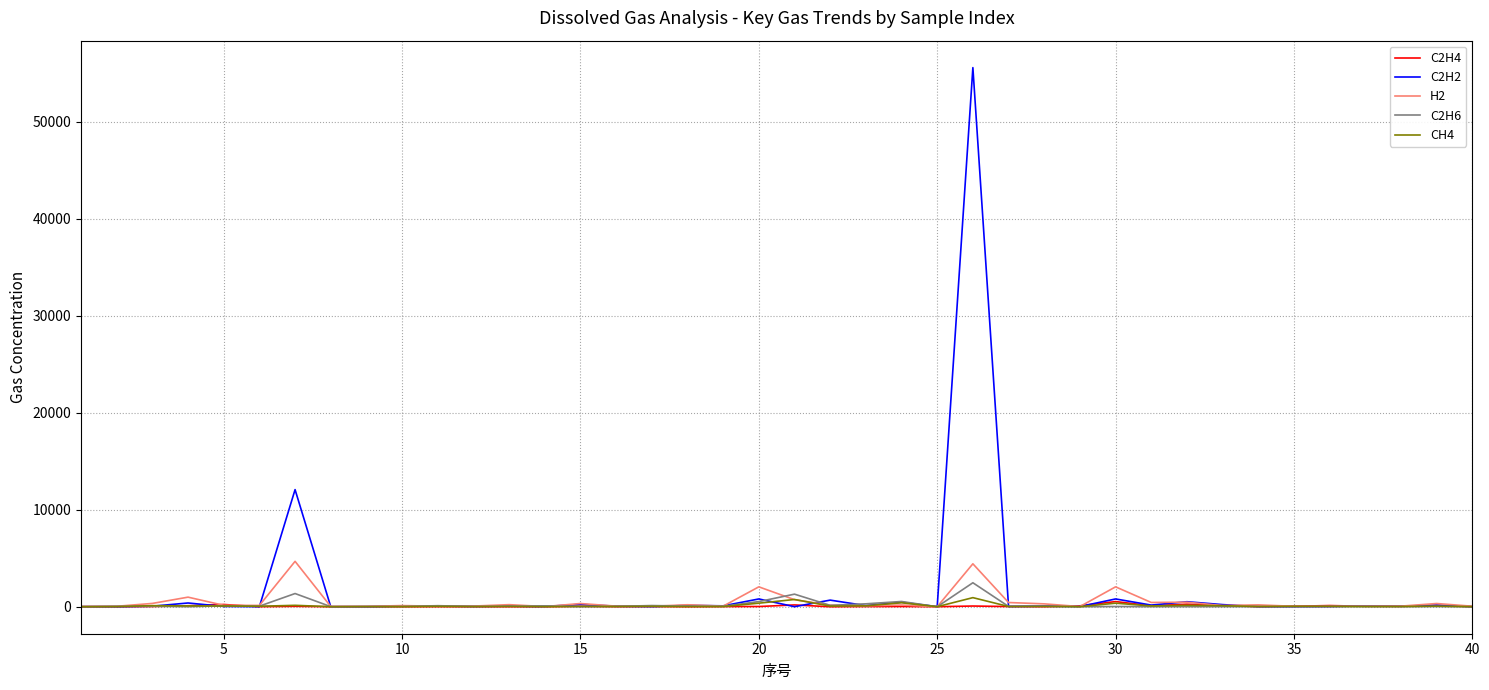

Which series has the widest spread of values?

C2H2